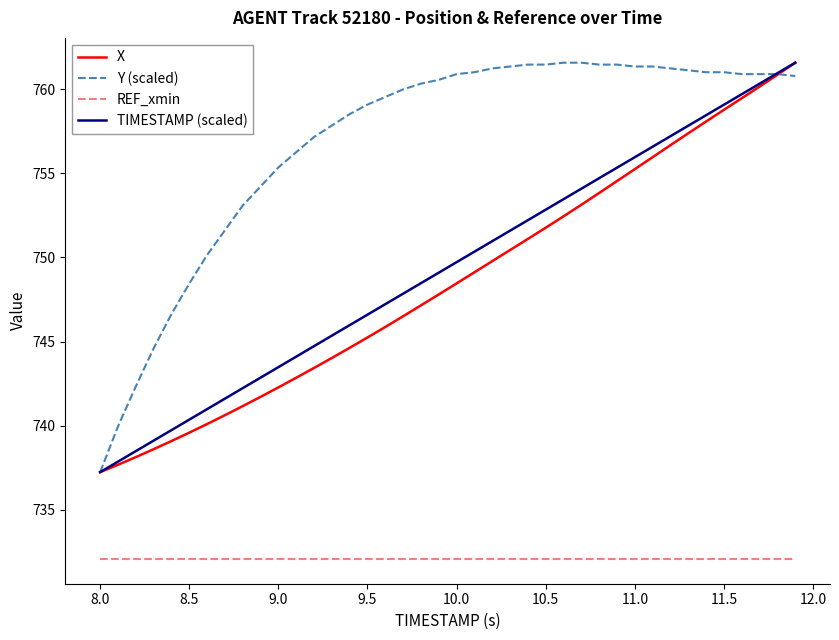

What is the smallest value displayed?

732.1